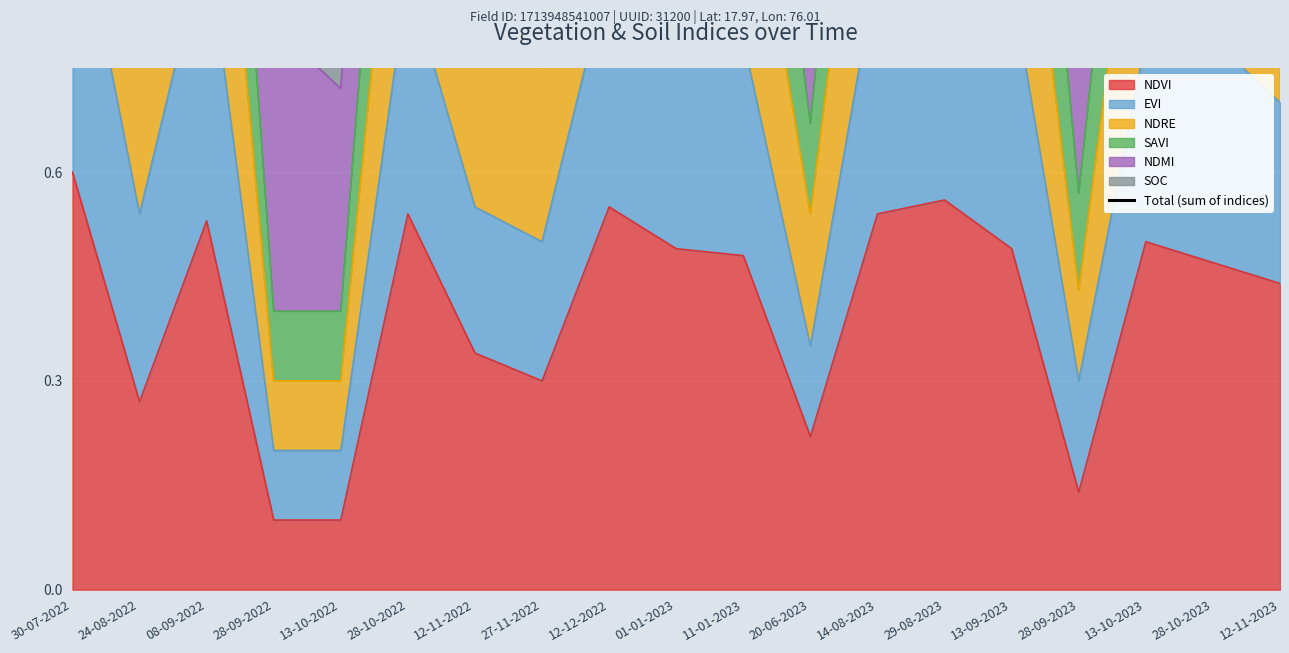

What is the ratio of the value at 13-10-2023 to the value at 28-10-2022?

0.9